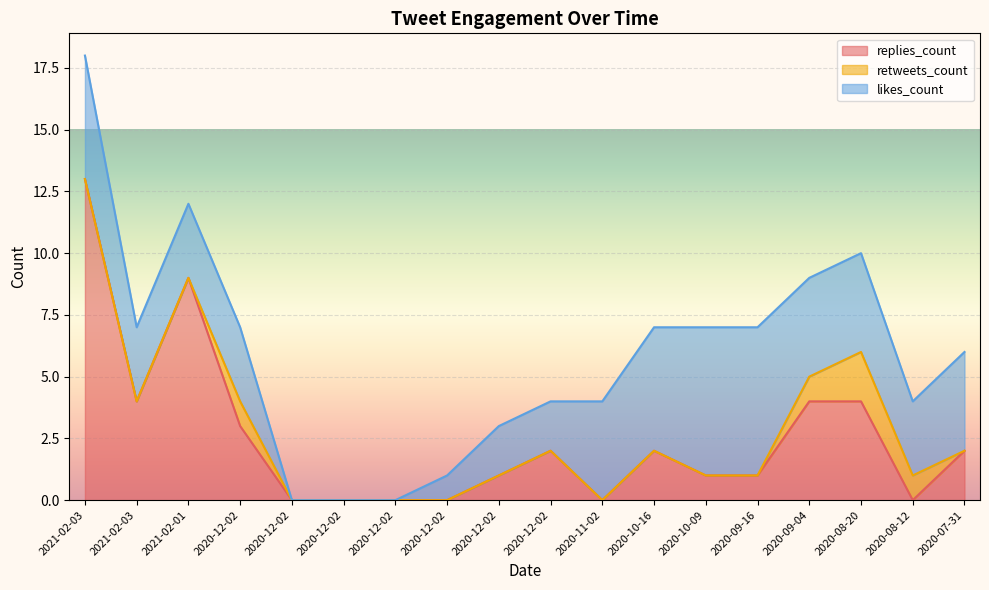

At which category is the sum across all series the highest?

2021-02-03